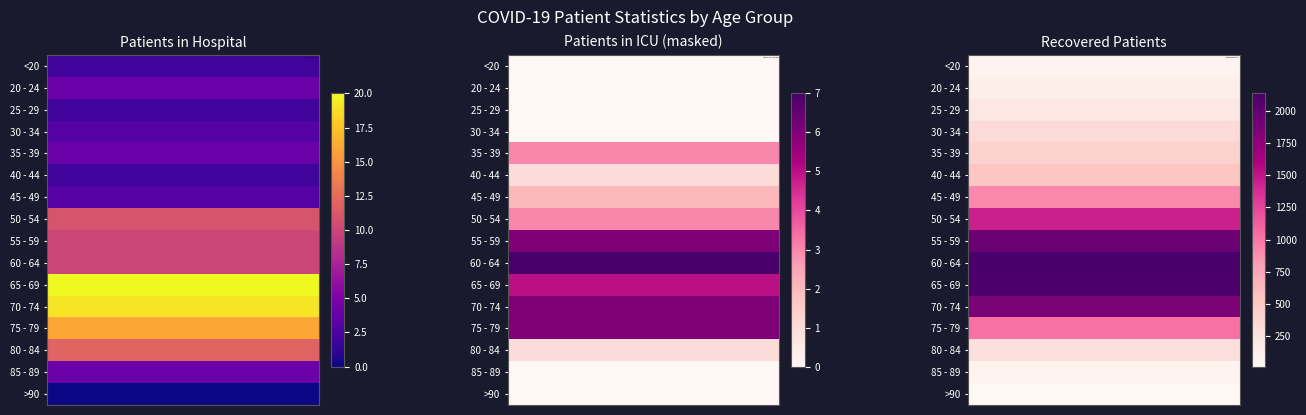

Which series has the largest total across all categories?

70 - 74